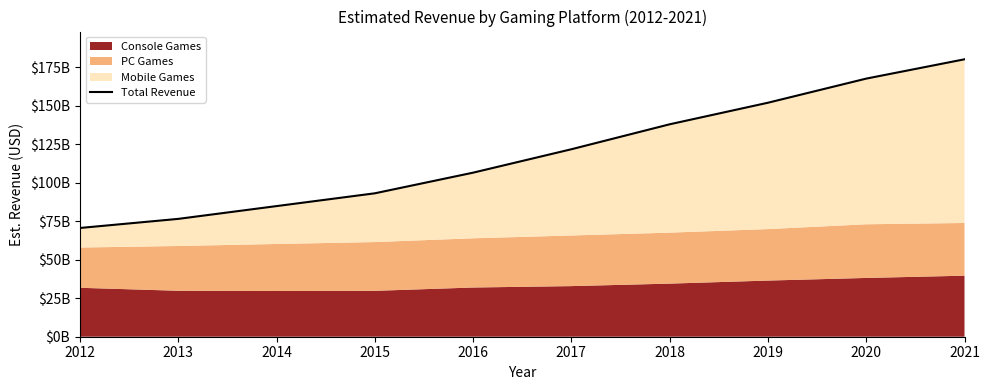

What is the sum of the values at 2014 and 2017?

206500000000